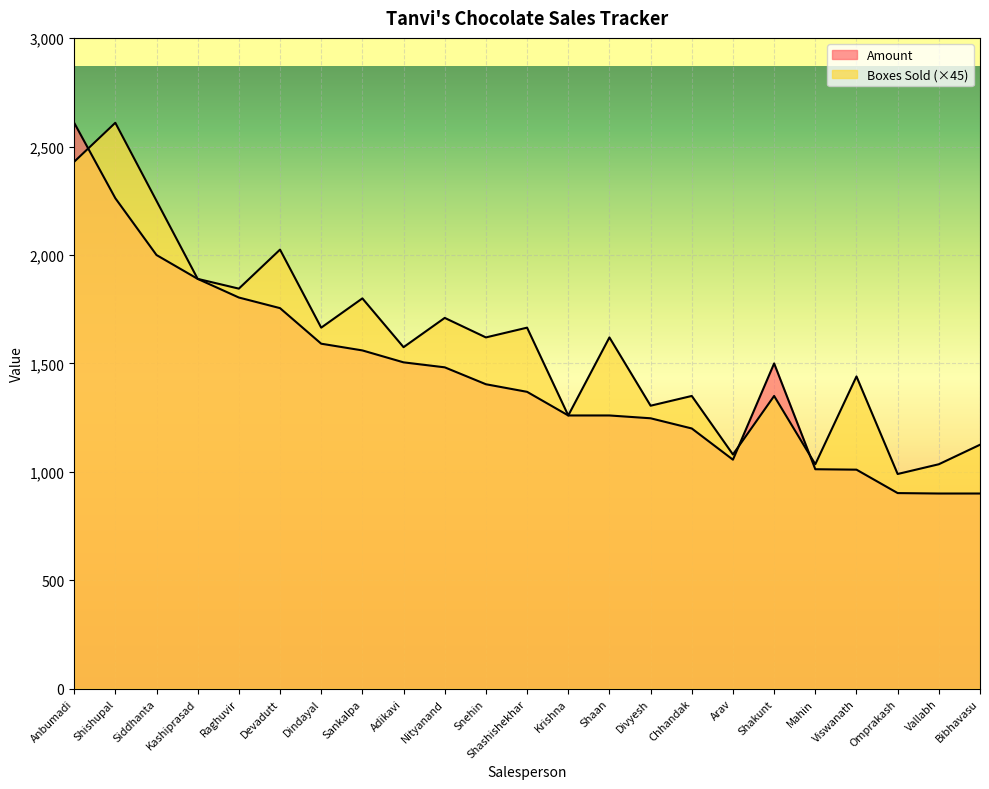

At which label does Boxes Sold reach its minimum?

Omprakash